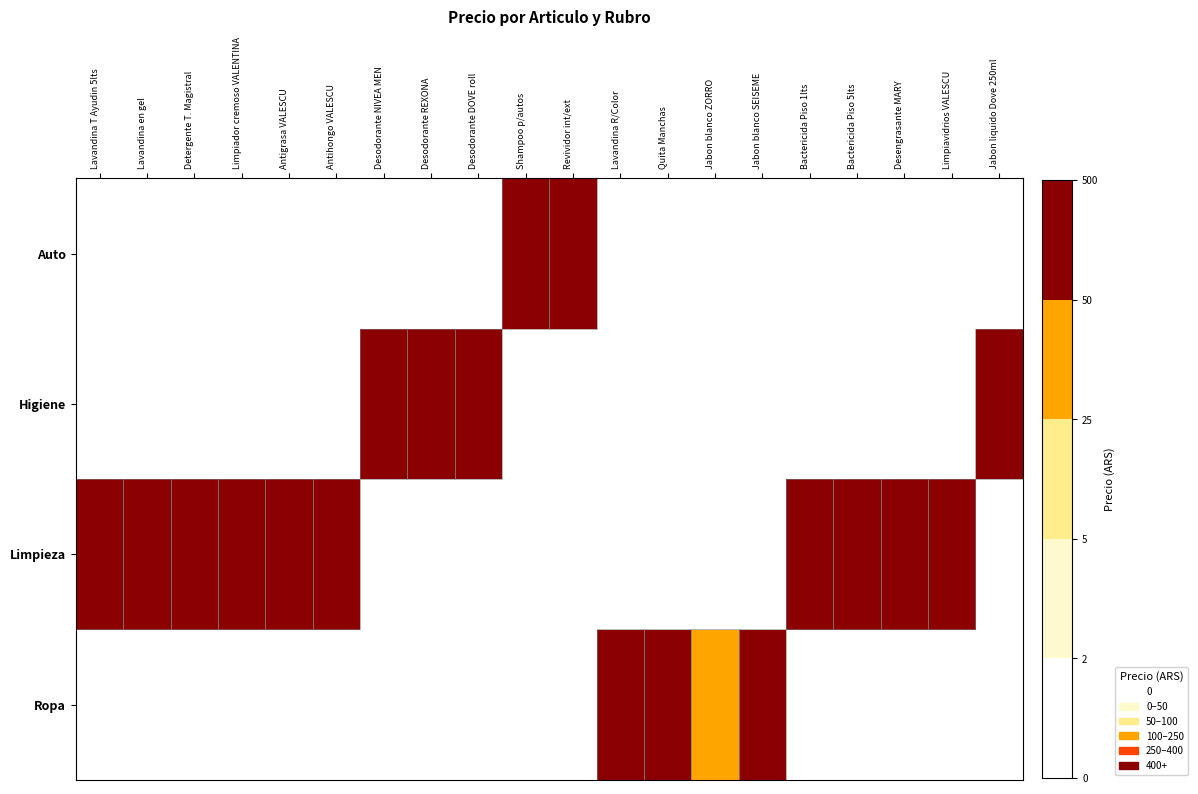

The value of Higiene at Desodorante DOVE roll is 145.0. True or false?

True